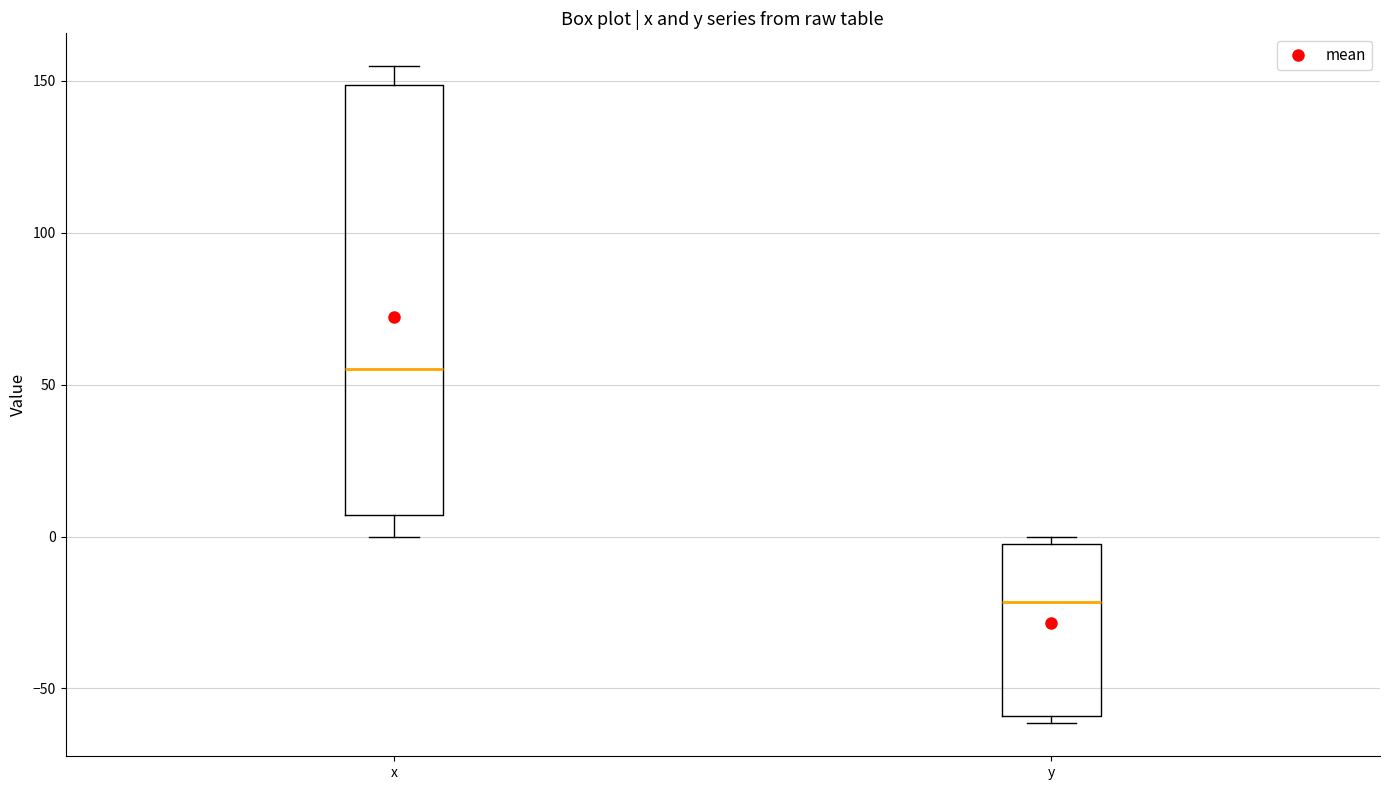

Where does the upper whisker of the box for x end on the y-axis? The values are not printed on the chart, so give them approximately, as read against the axis.

155